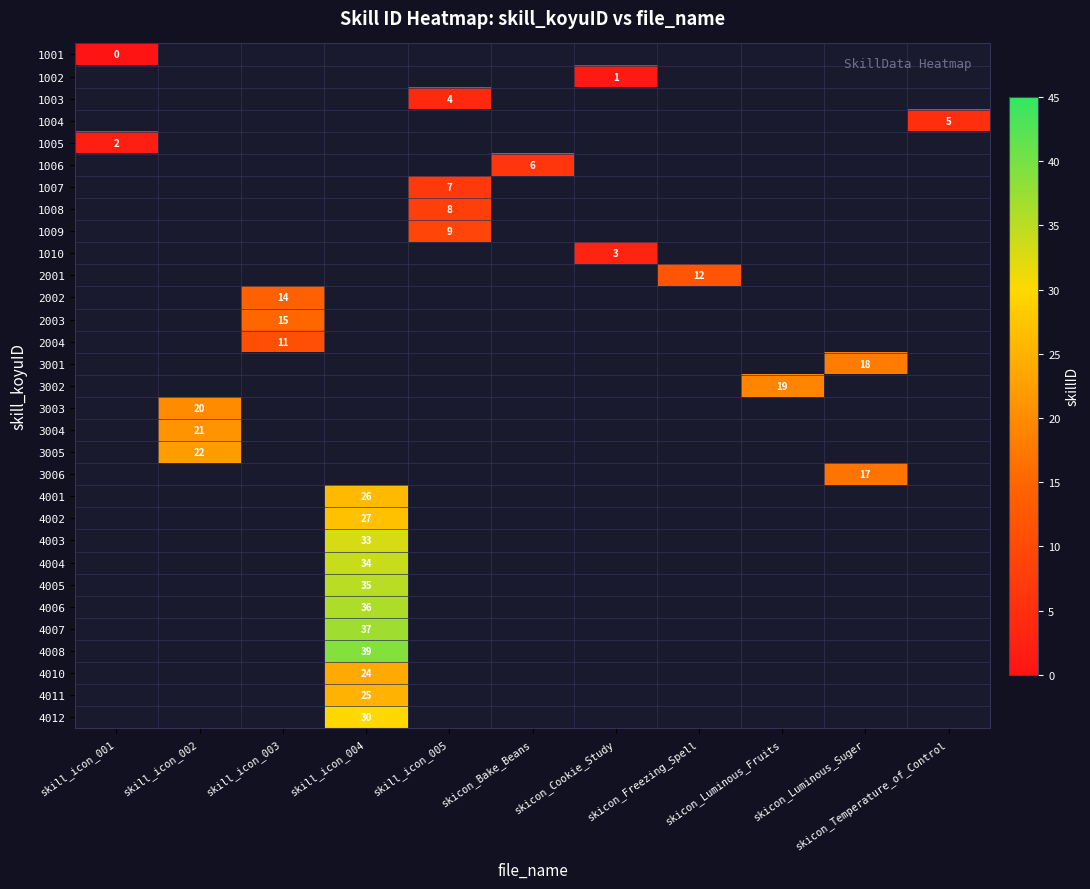

Which label corresponds to the largest value in the chart?

skill_icon_004